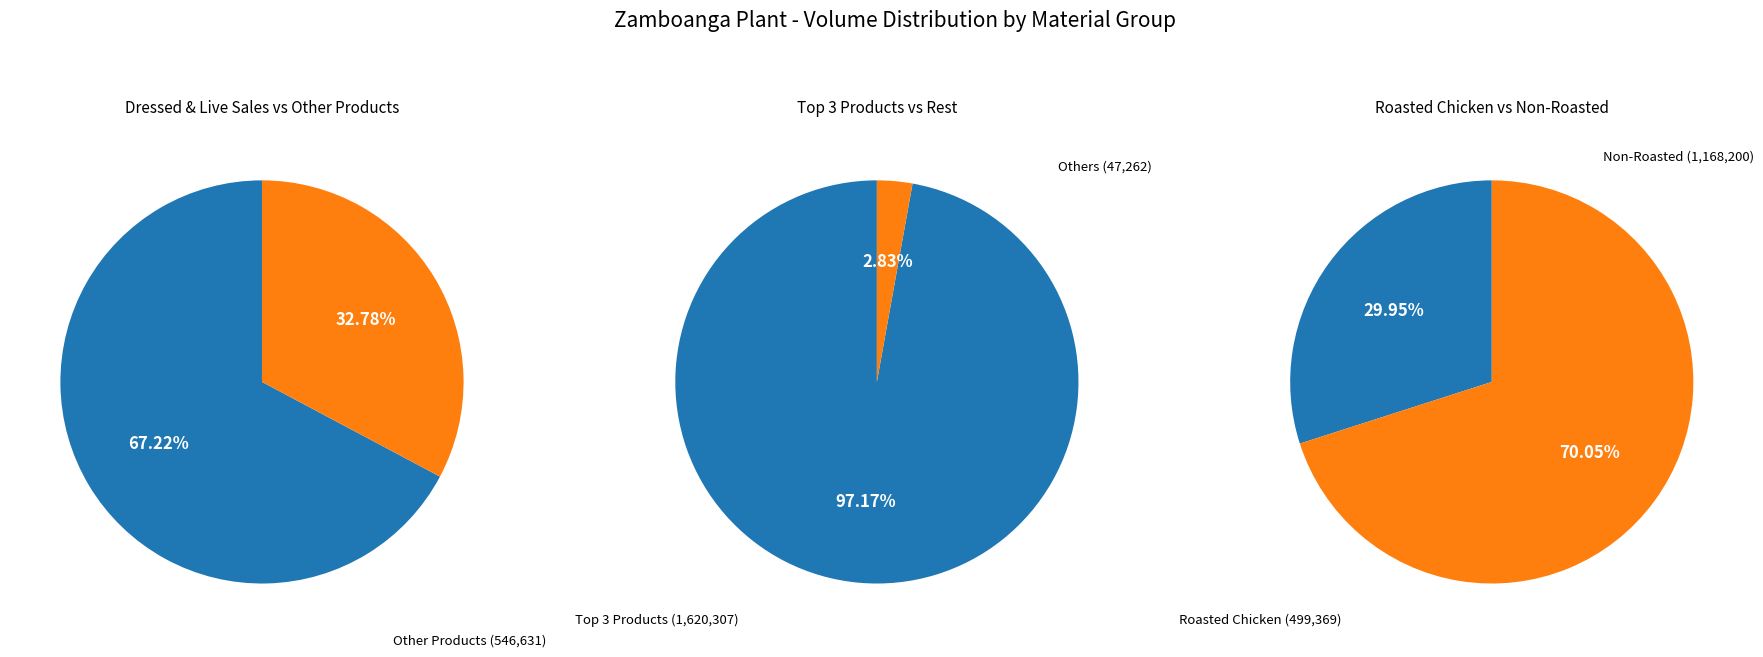

Which slice is the largest?

DRESSED